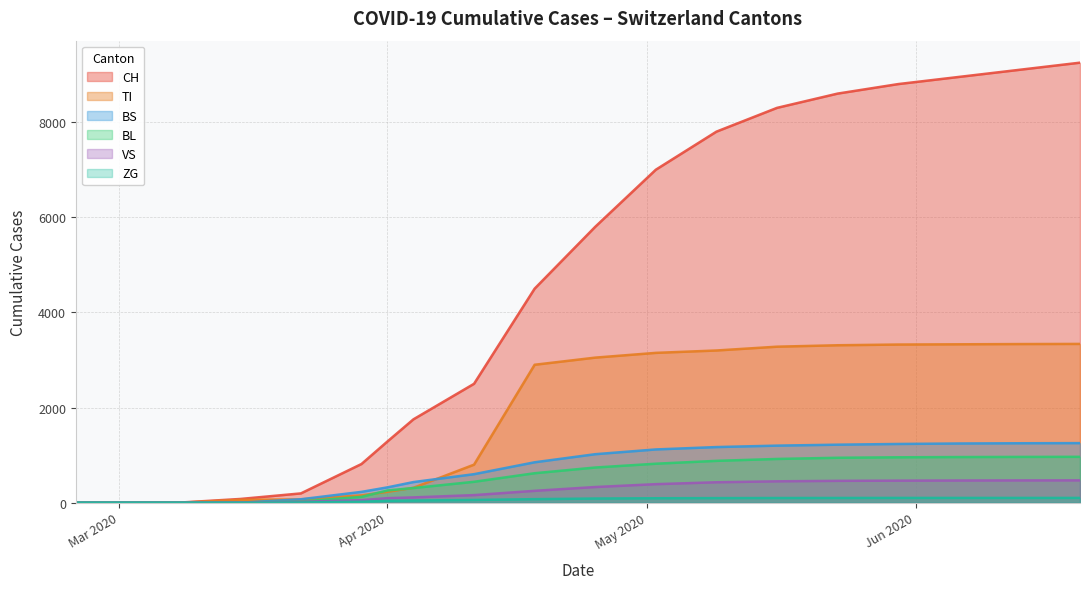

Which series has the widest spread of values?

CH